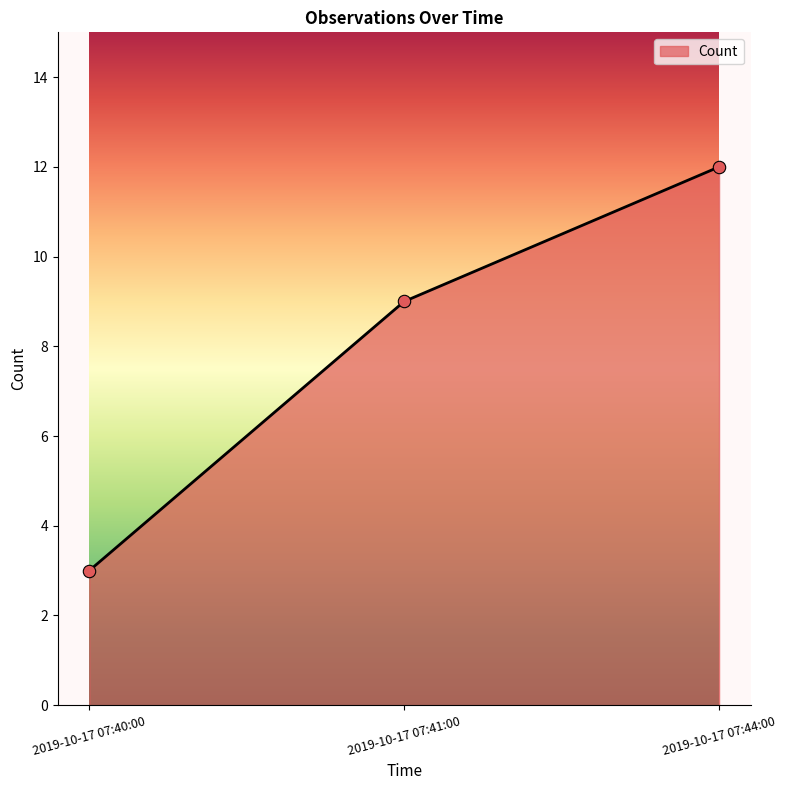

Between 2019-10-17 07:40:00 and 2019-10-17 07:41:00, which is larger?

2019-10-17 07:41:00